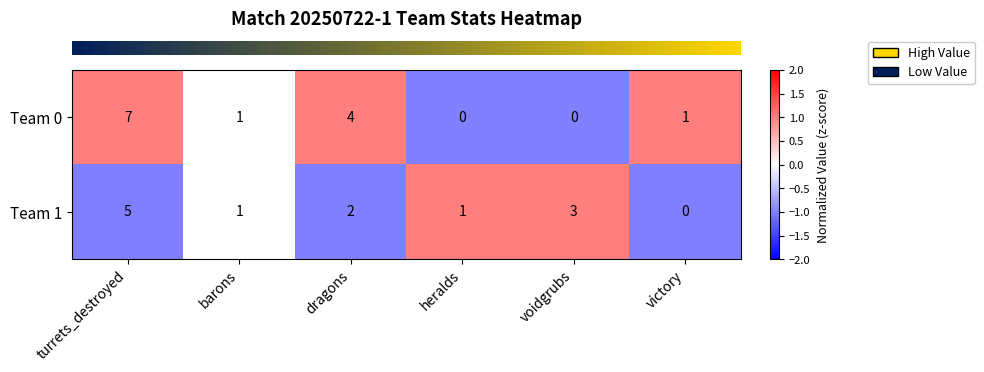

The Team 0 series shows 7 at turrets_destroyed. True or false?

True